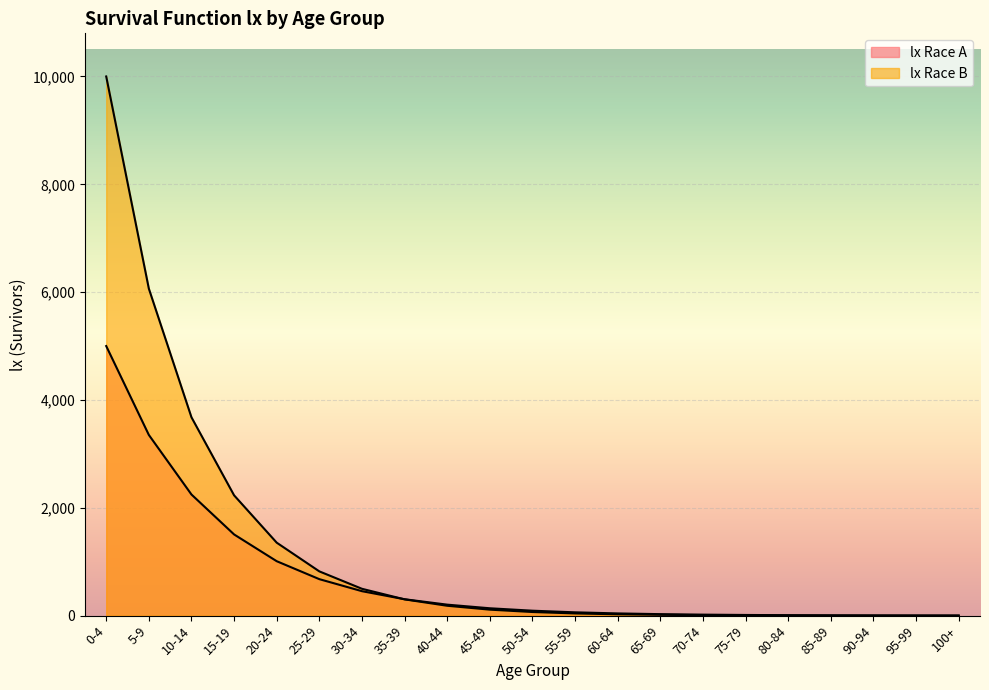

What is the difference between the maximum and second lowest values in the lx Race A series?

4997.5